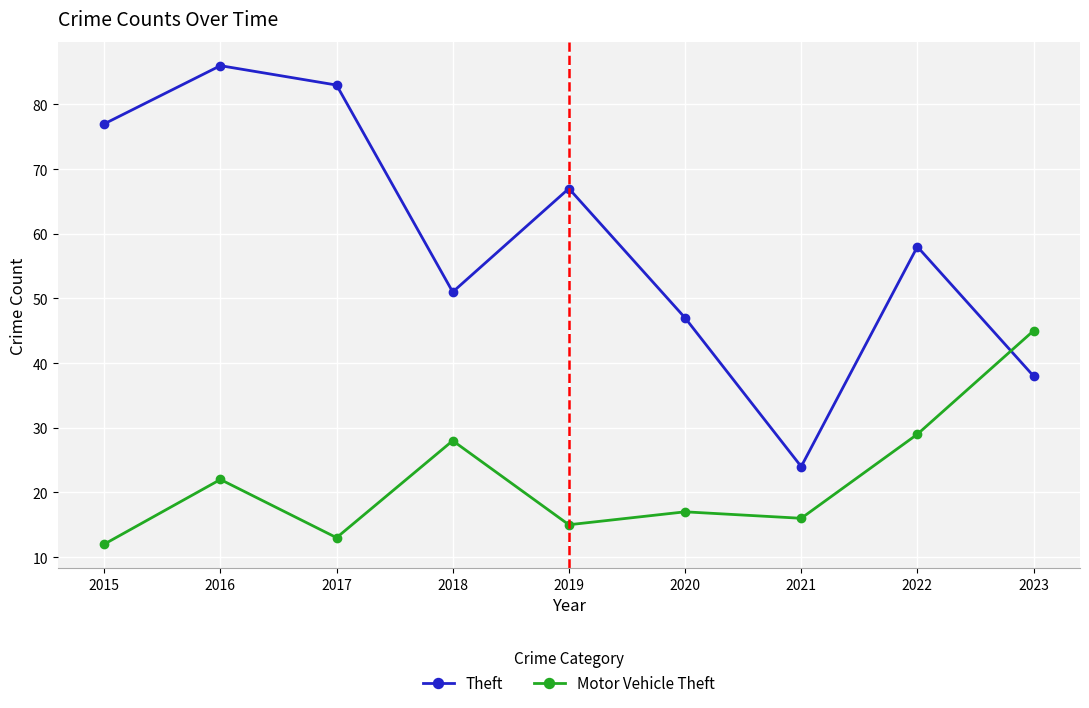

What is the greatest value displayed?

86